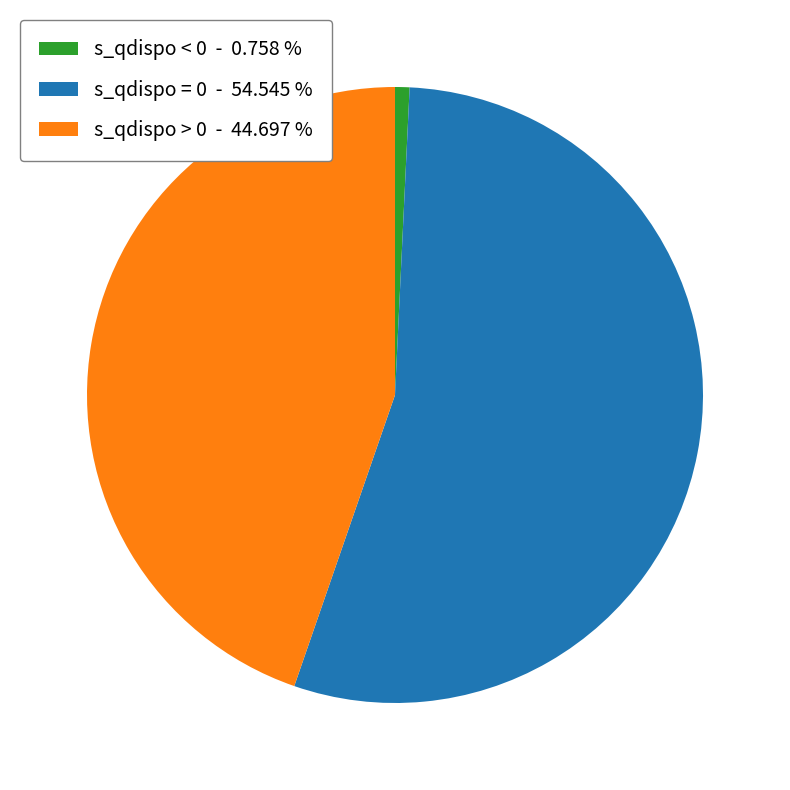

Which slice represents more than half of the pie?

s_qdispo = 0 - 54.545 %